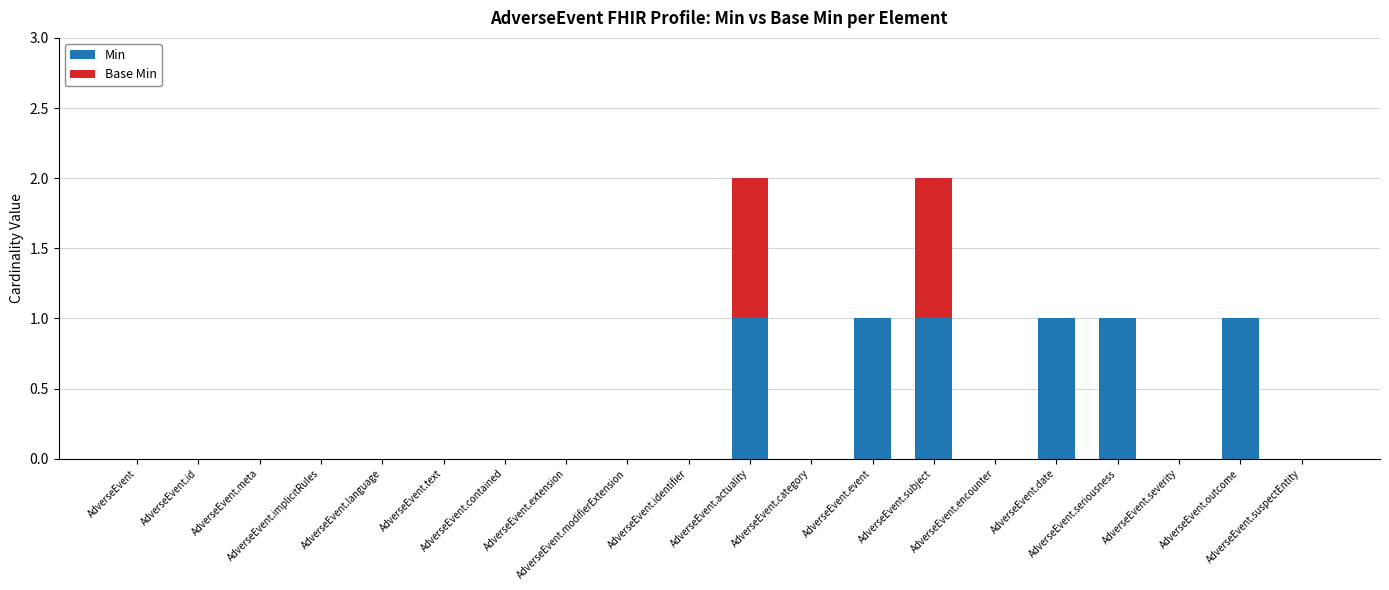

What is the sum of all Min values?

6